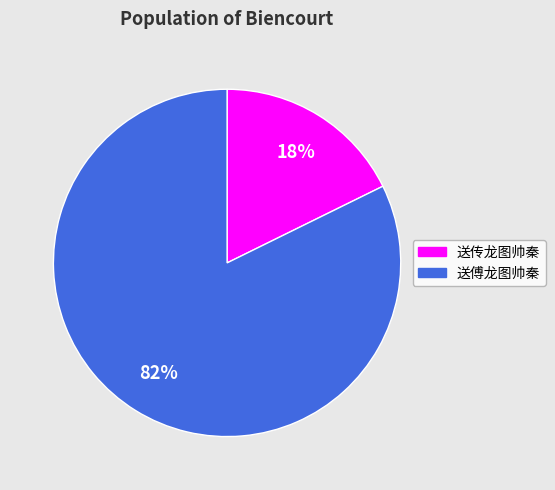

Is it true that 送傅龙图帅秦 is 90% of the pie?

False